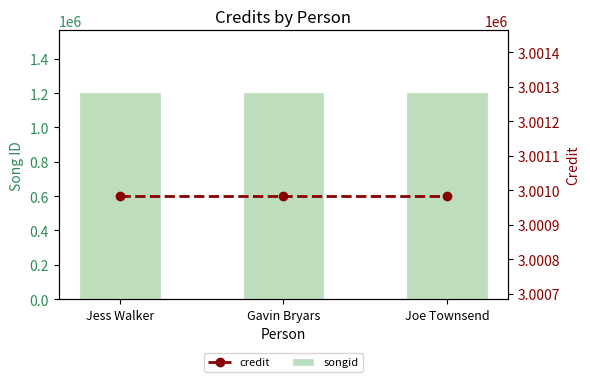

What is the sum of all songid values?

3612732